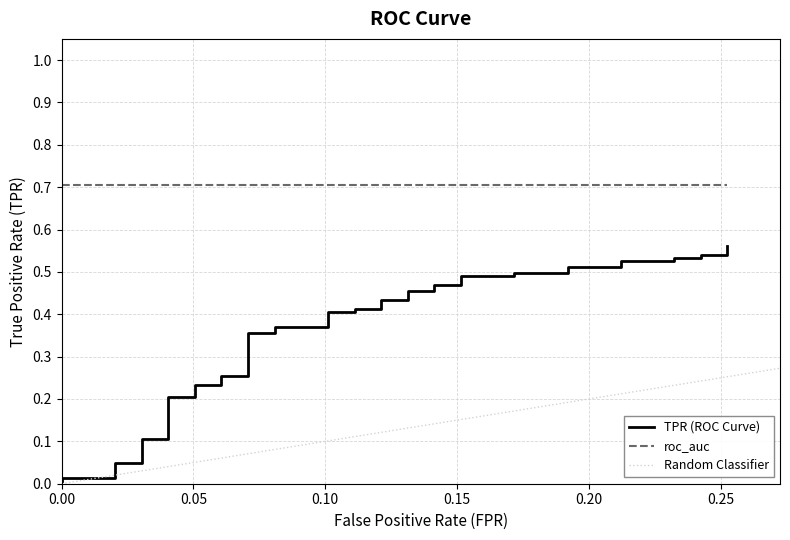

The value at 20 is 0.1. True or false?

False